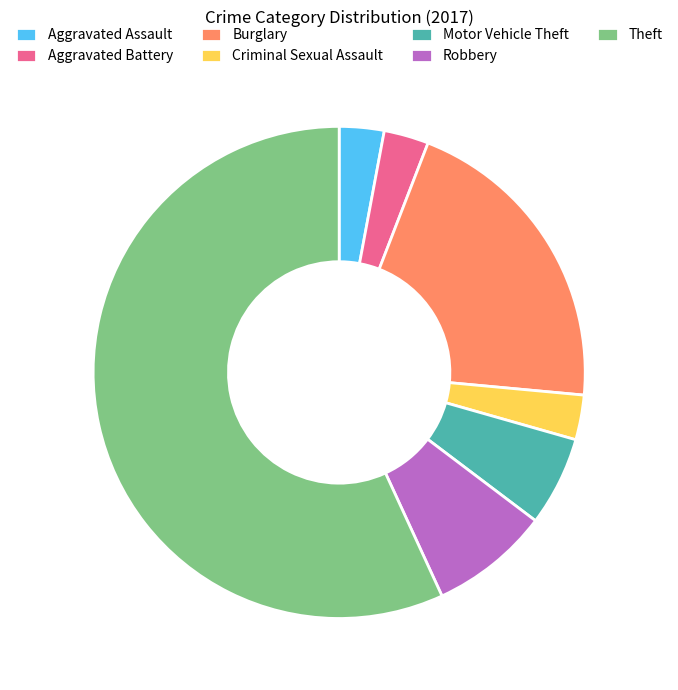

Which category has the biggest portion of the pie?

Theft